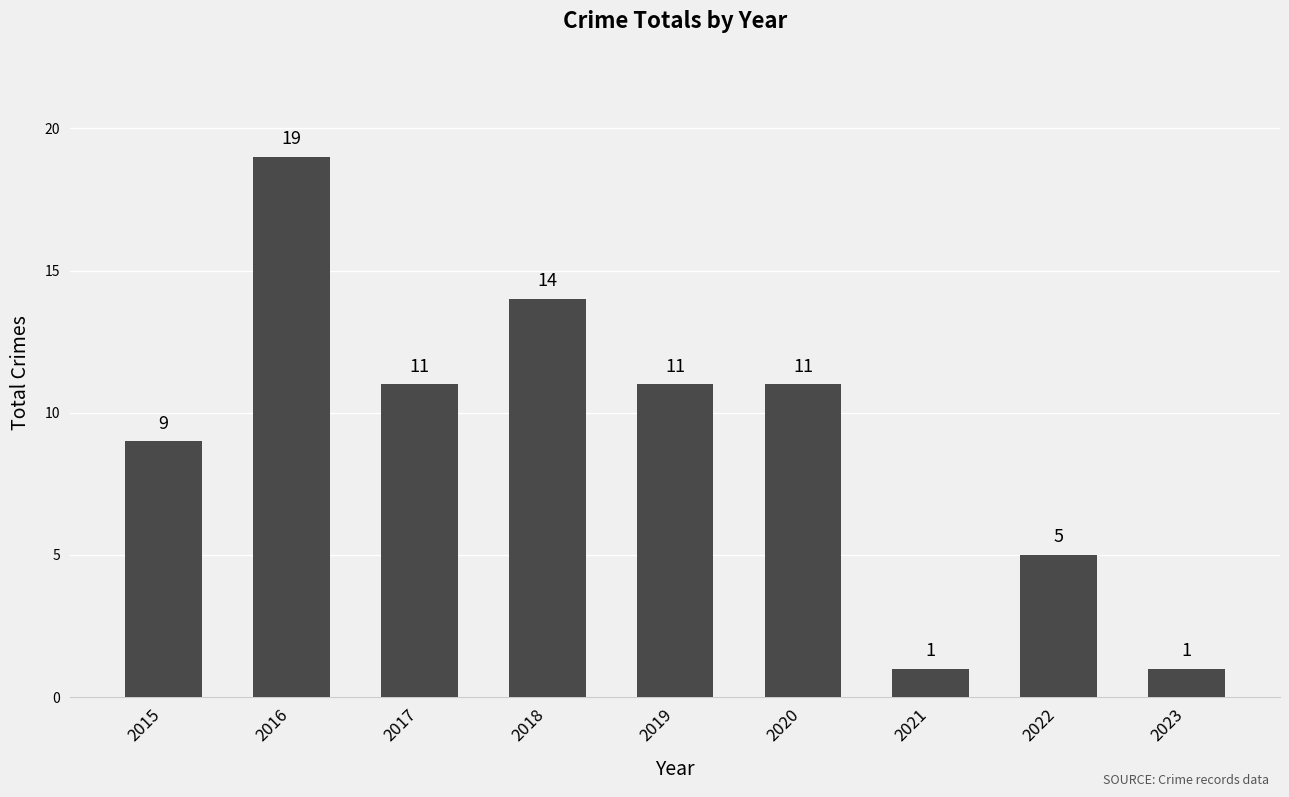

How many categories are shown in the chart?

9